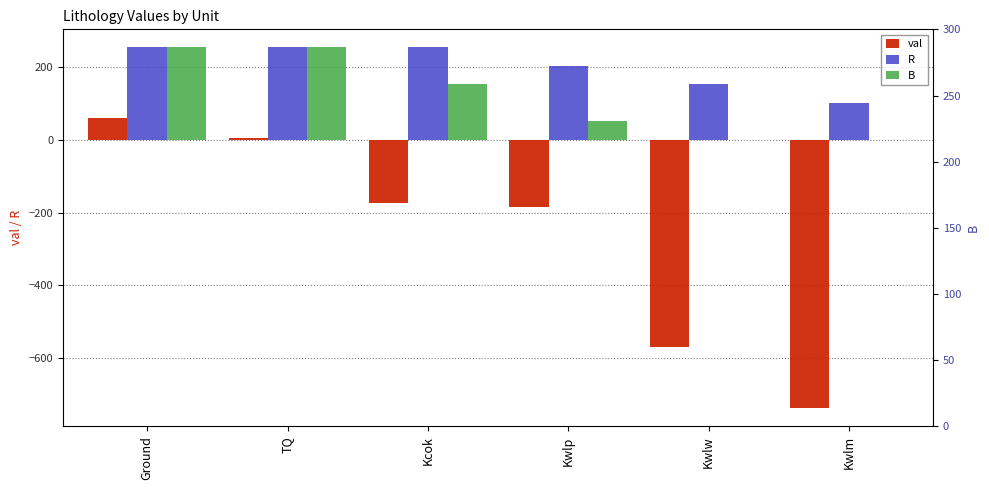

At which category is the sum across all series the highest?

Ground